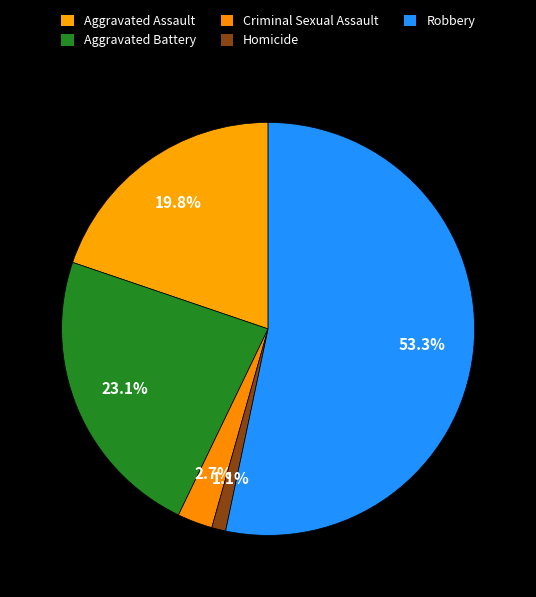

How many slices are in this pie chart?

5